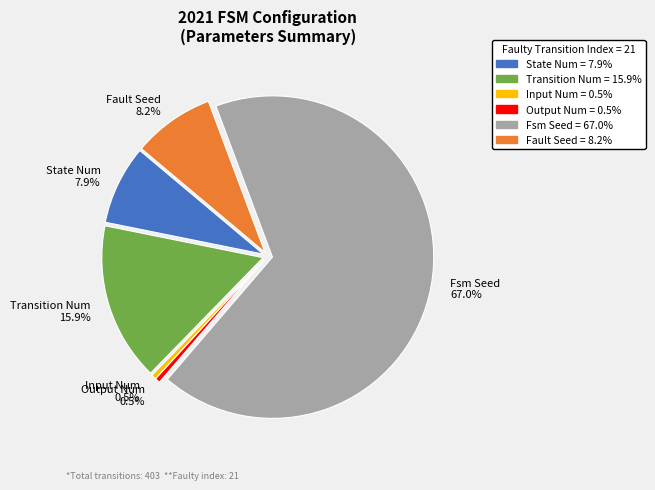

Which slice is the largest?

fsm_seed=270